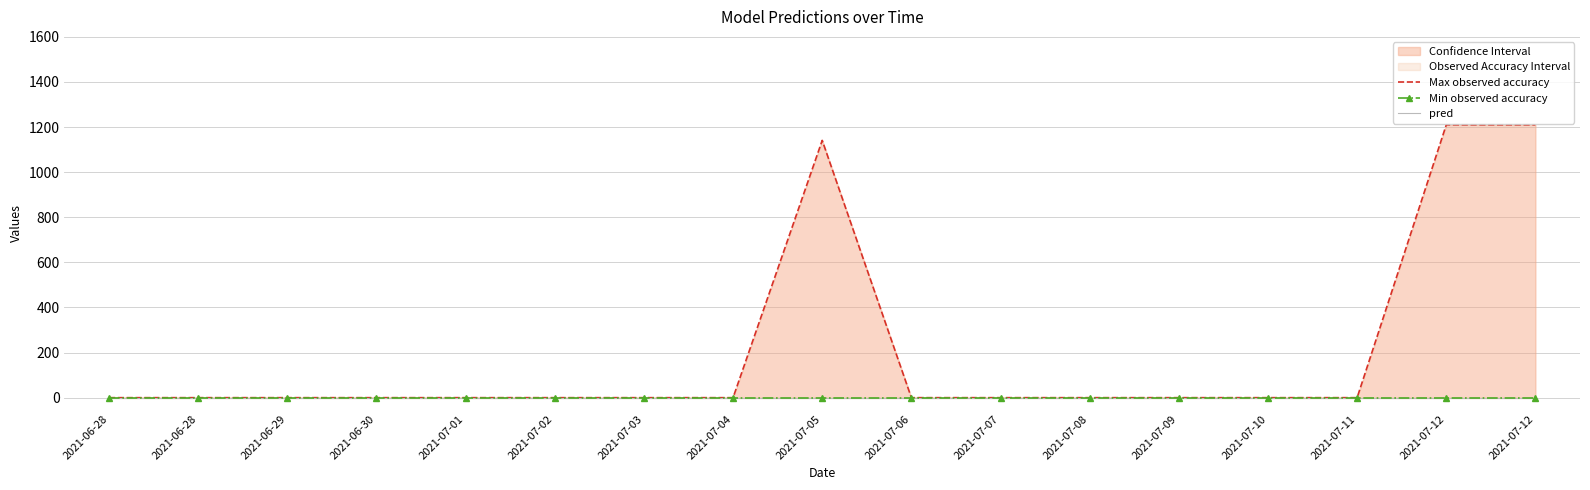

Which has a higher value, 2021-07-11 or 2021-07-01?

2021-07-11